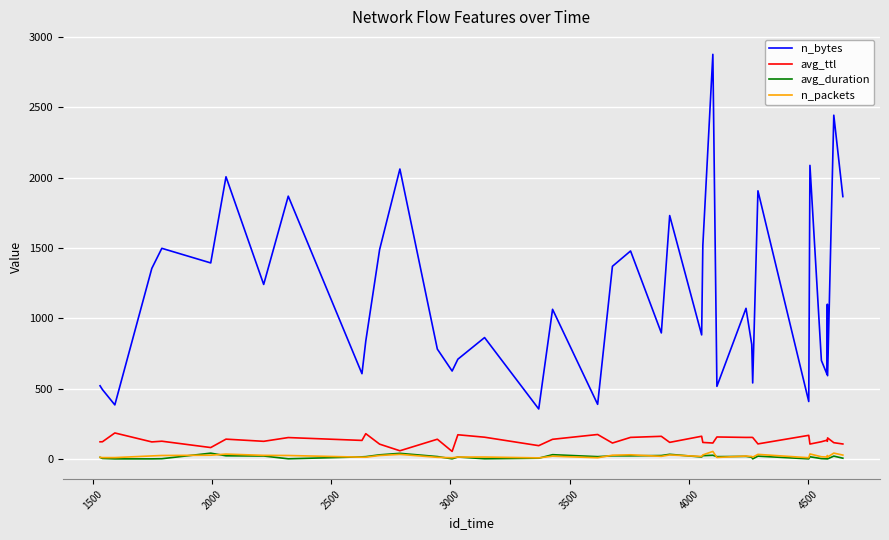

Does the chart have visible grid lines?

Yes